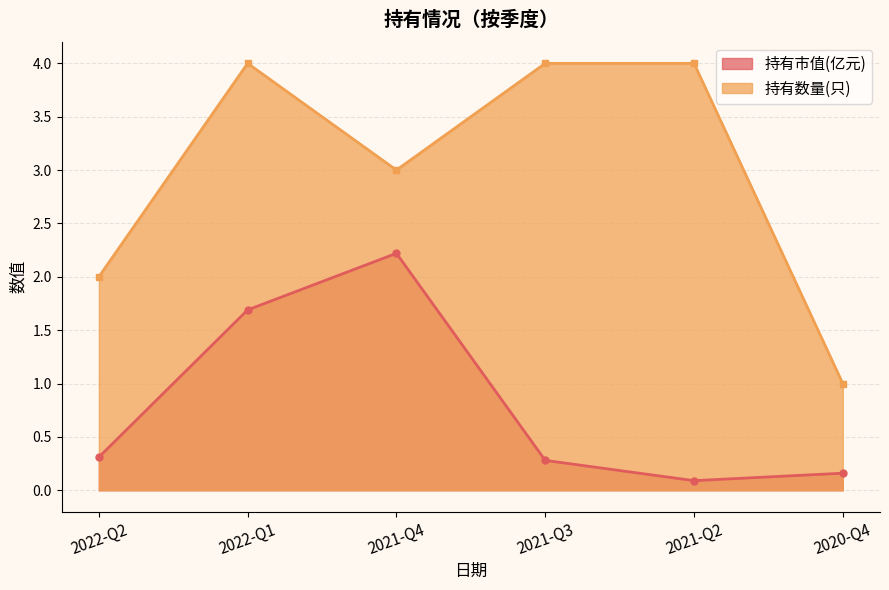

Which series has the largest total across all categories?

持有数量(只)